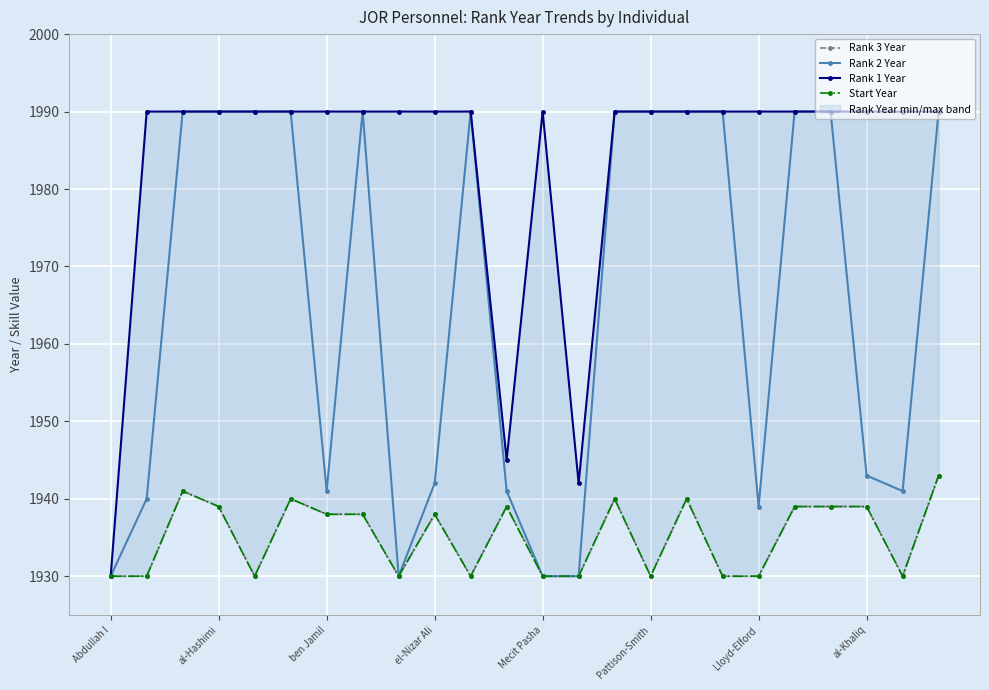

What are all the series names shown in the legend?

Rank 3 Year, Rank 2 Year, Rank 1 Year, Start Year